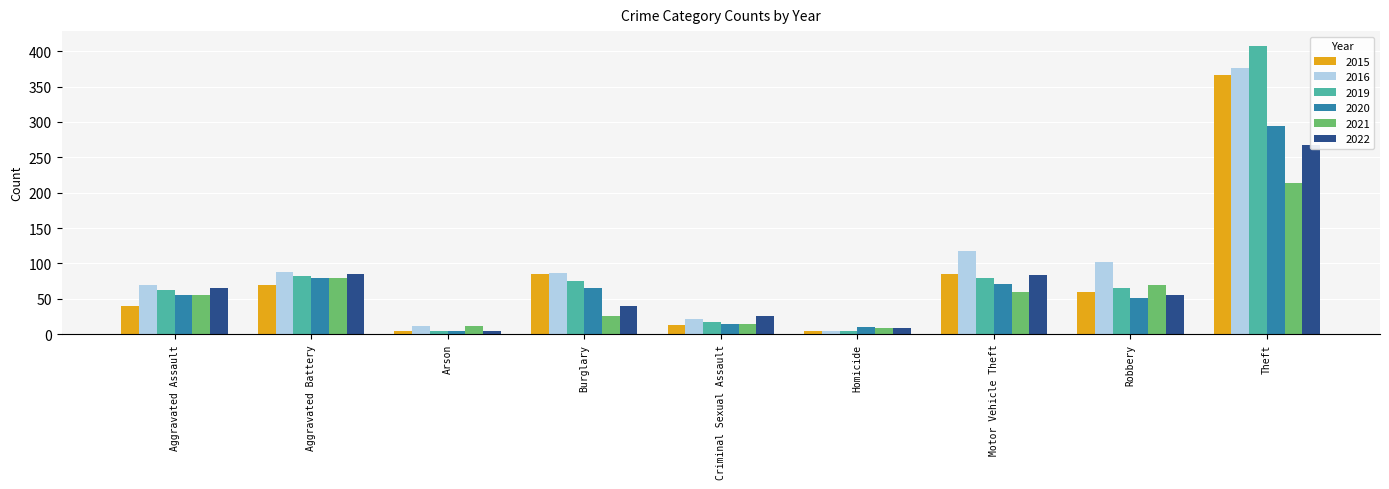

Are the bars grouped side by side (vs. stacked)?

Yes